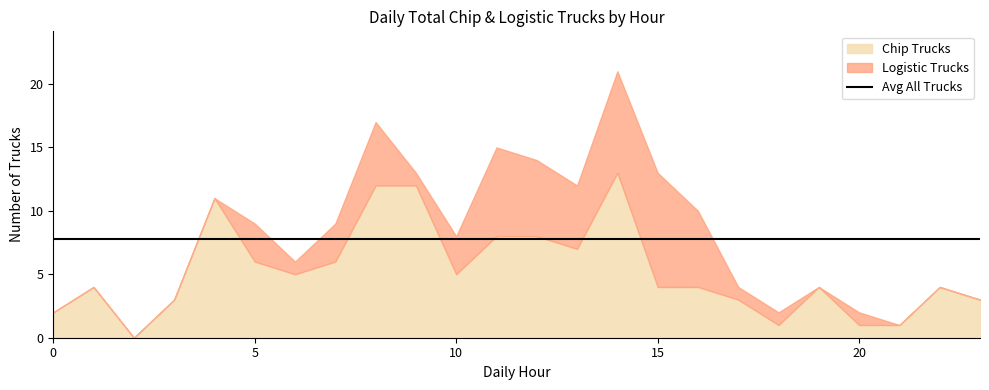

Where is the first local maximum for Logistic Trucks?

5